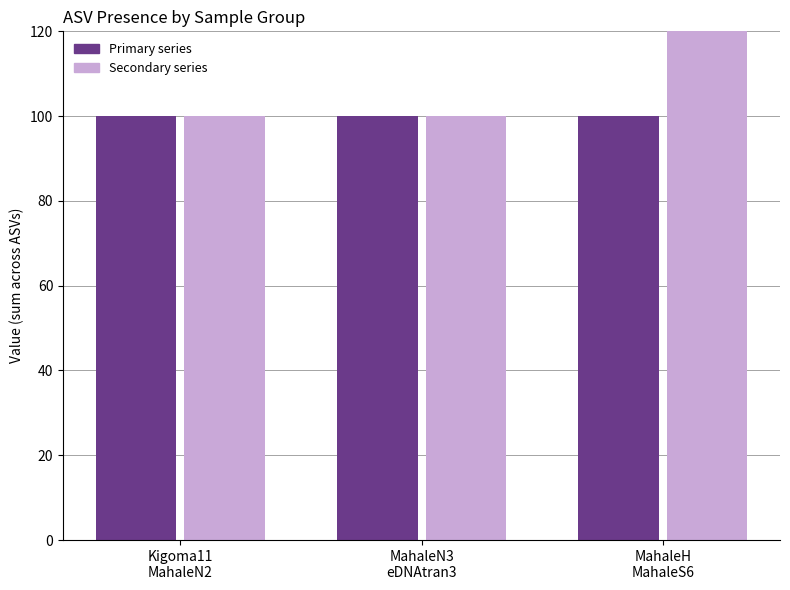

What is the maximum value for MahaleN3?

100